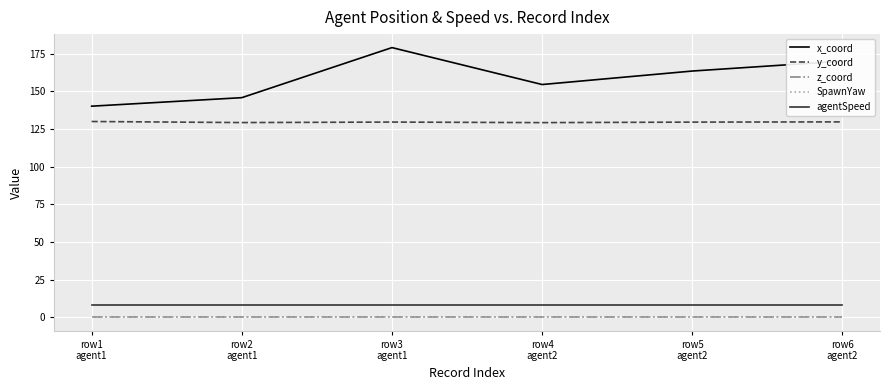

Which series changed the most between row5
agent2 and row6
agent2?

x_coord